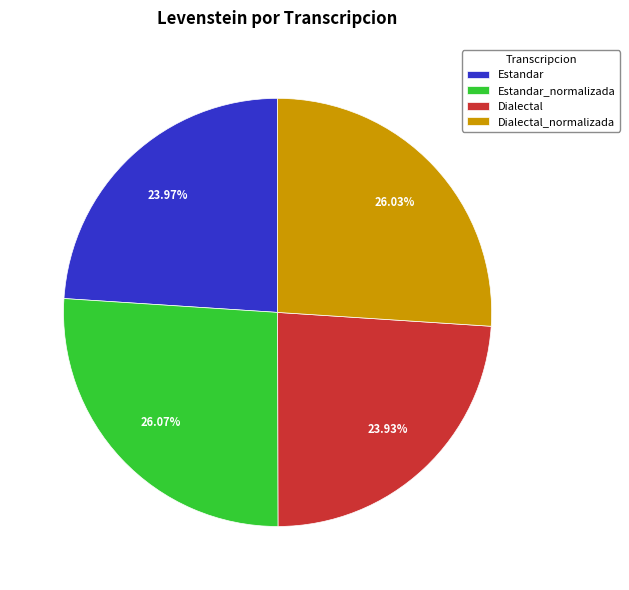

What is the ratio of the value at Estandar to the value at Dialectal_normalizada?

0.9